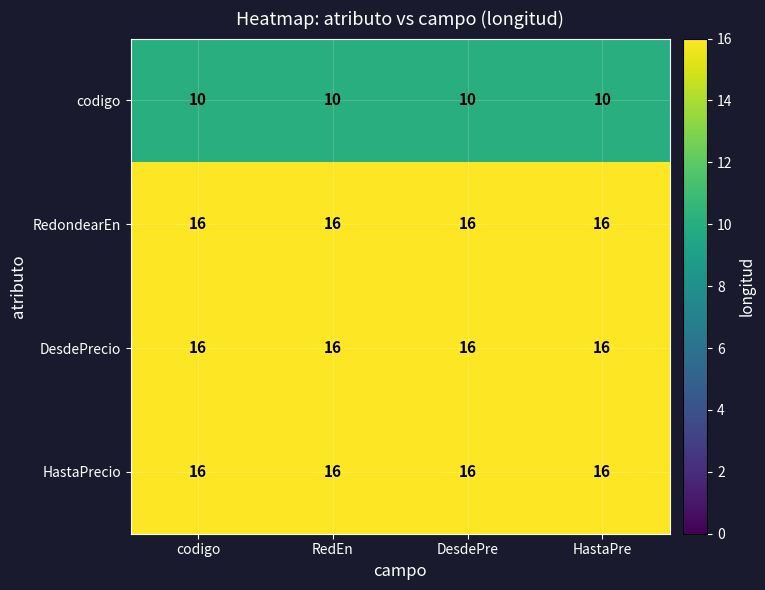

Is it true that DesdePrecio equals 16 at RedEn?

True